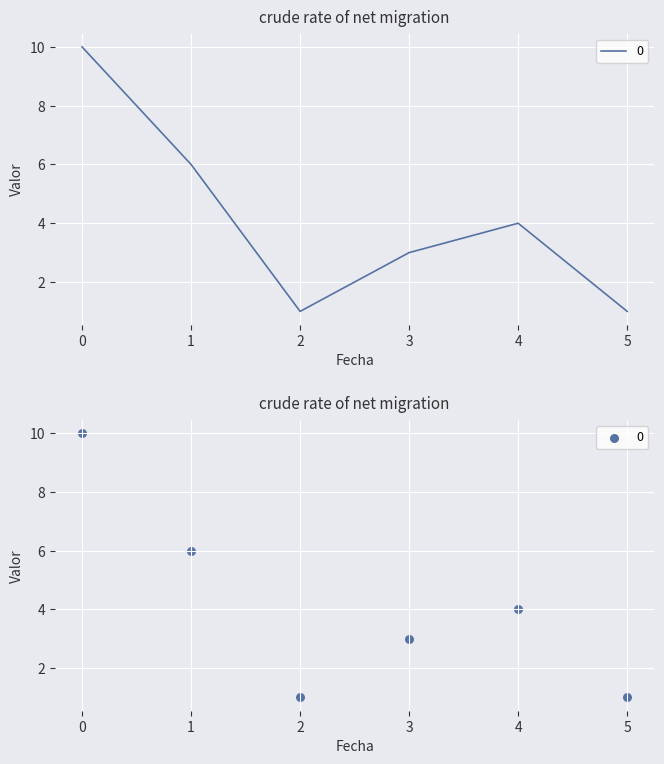

What is the change in value from 1 to 5?

-5